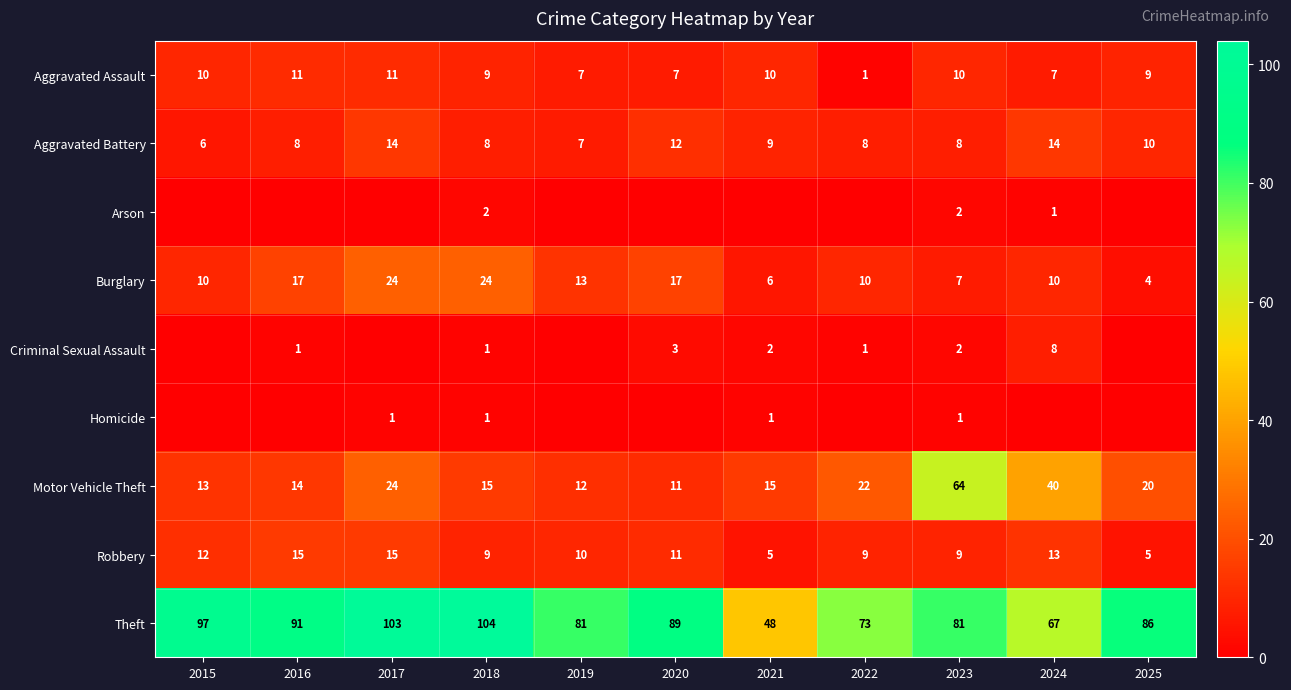

What is the approximate value of Robbery at 2016?

15